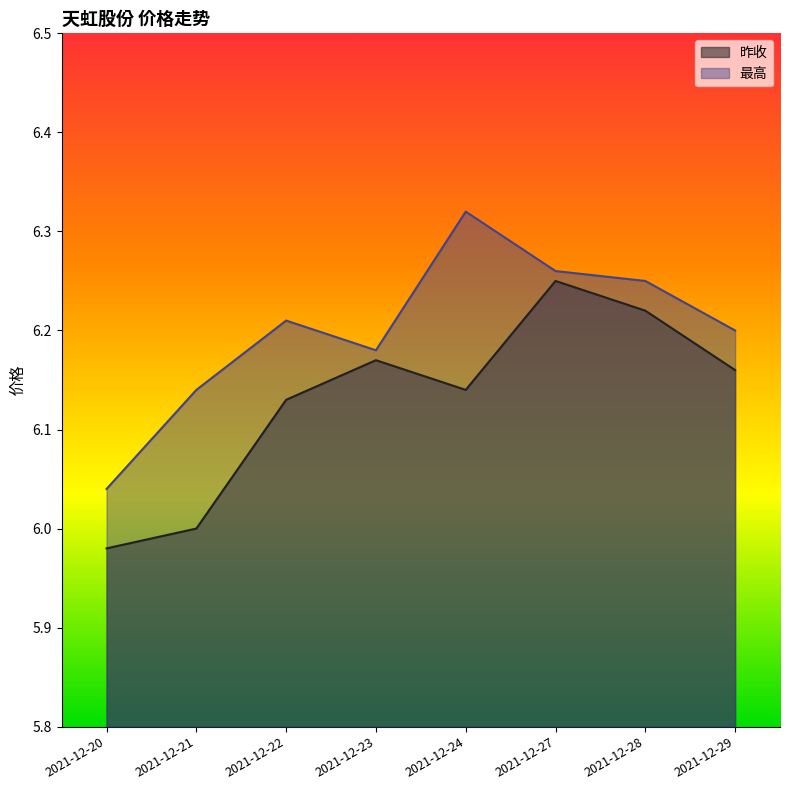

Rank the series at 2021-12-29 from highest to lowest value.

最高, 昨收